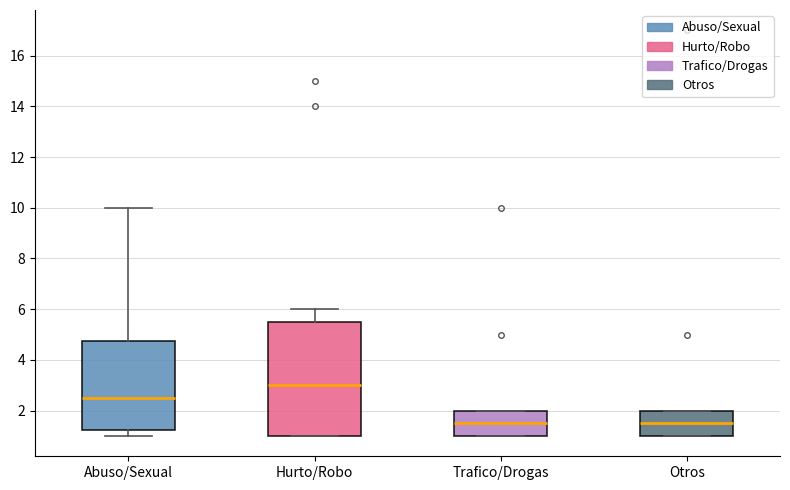

Reading left to right, read every box against the y-axis: the position of its median line, the range the box covers, and the ends of its whiskers. The values are not printed on the chart, so give them approximately, as read against the axis.

Abuso/Sexual: median 2.6, box 1.2 to 4.8, whiskers 1.0 to 10.0
Hurto/Robo: median 3.0, box 1.0 to 5.6, whiskers 1.0 to 6.0
Trafico/Drogas: median 1.6, box 1.0 to 2.0, whiskers 1.0 to 2.0
Otros: median 1.6, box 1.0 to 2.0, whiskers 1.0 to 2.0